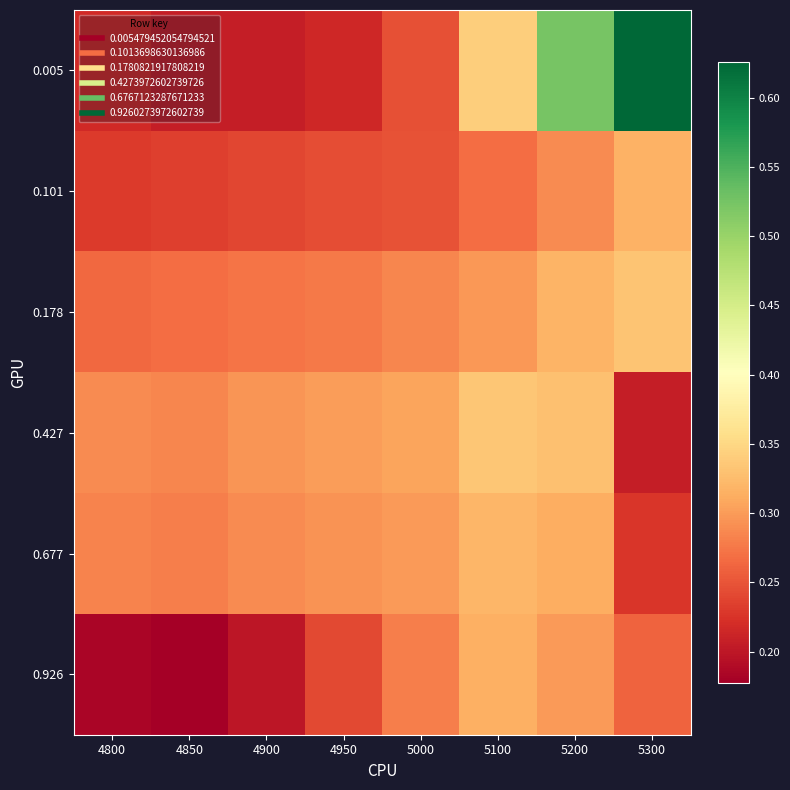

Which series changed the most between 4800 and 5300?

0.005